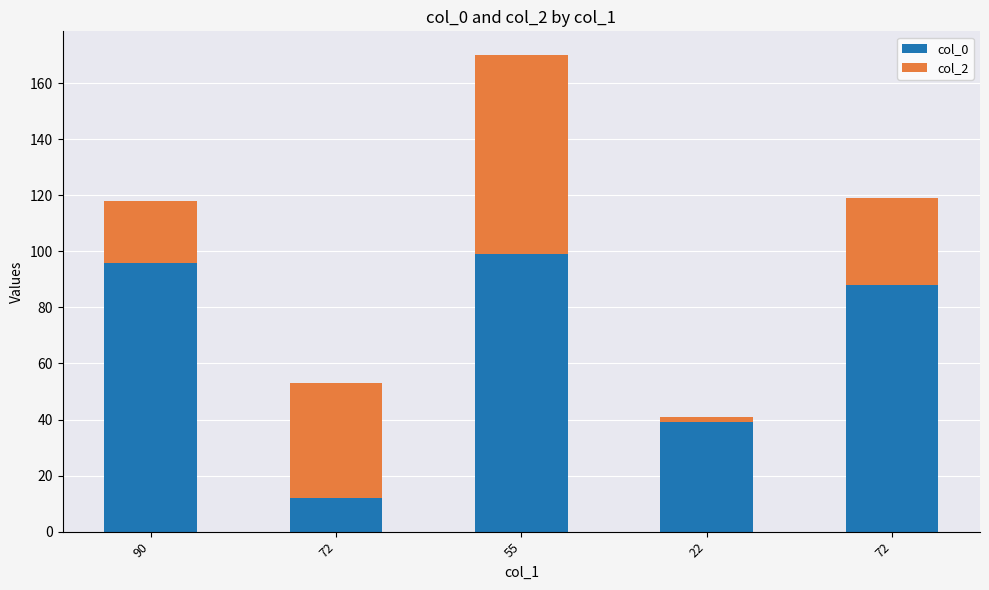

Which series has the widest spread of values?

col_0